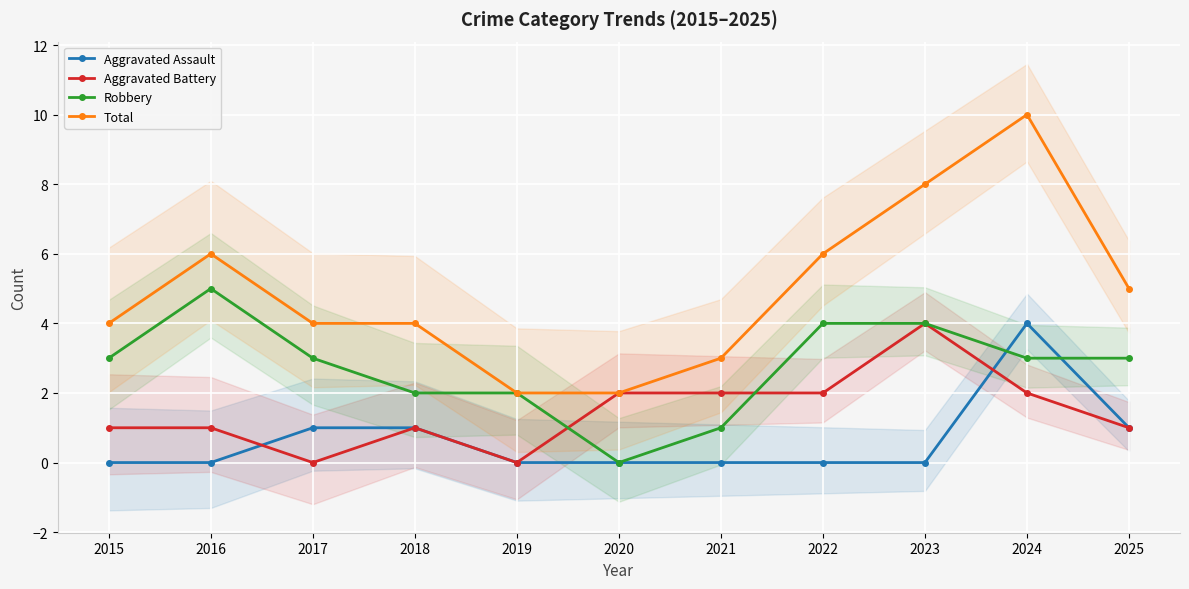

At which category is the sum across all series the highest?

2024